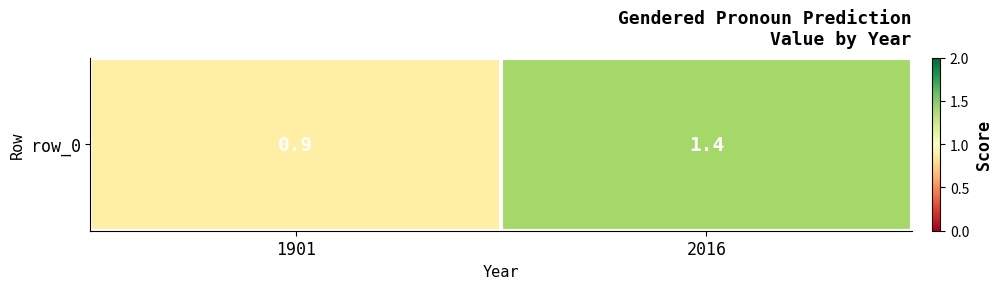

At which label is the value closest to 1?

1901